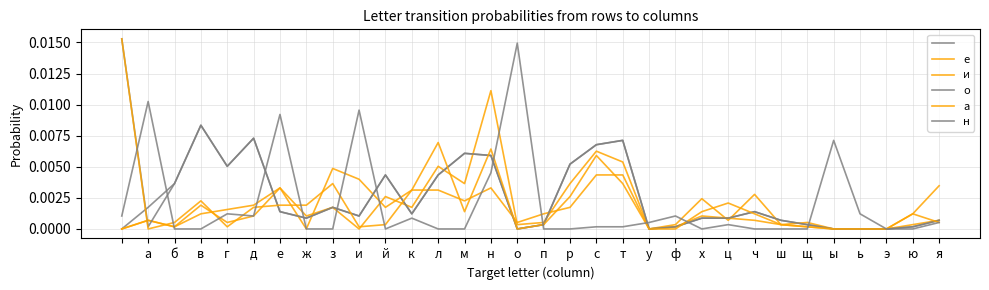

How many lines are shown in the chart?

6